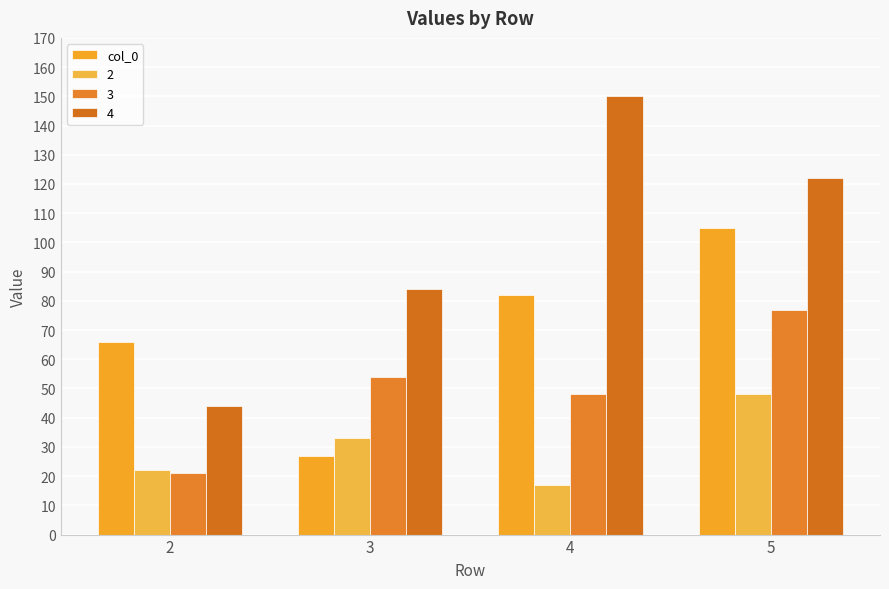

How many bars are there in each group?

4